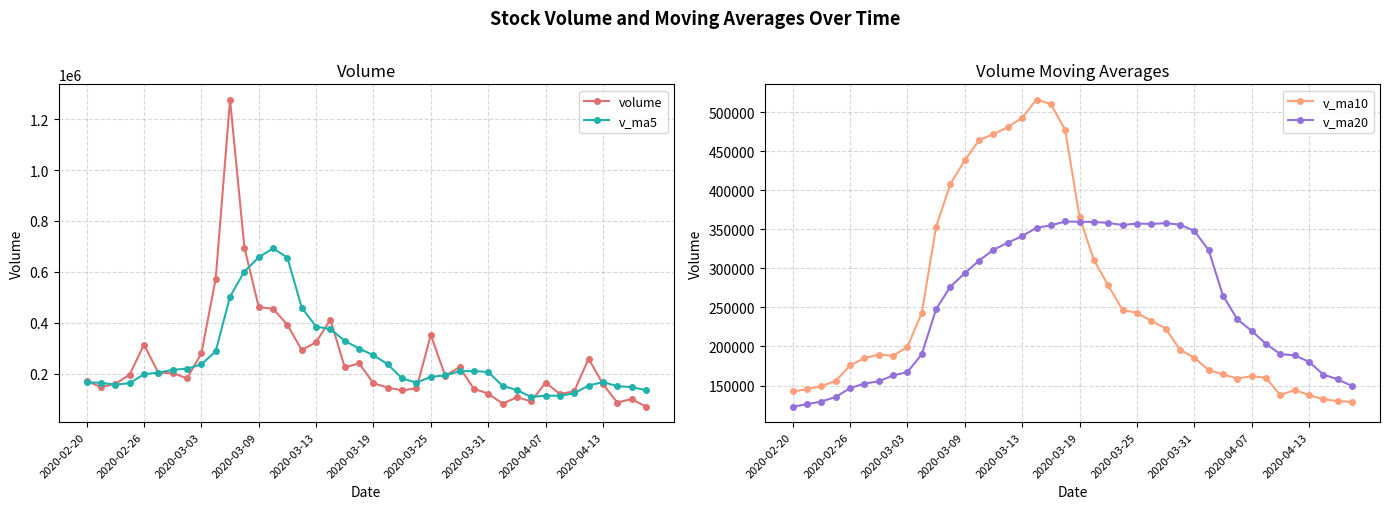

What is the smallest value displayed?

70068.5